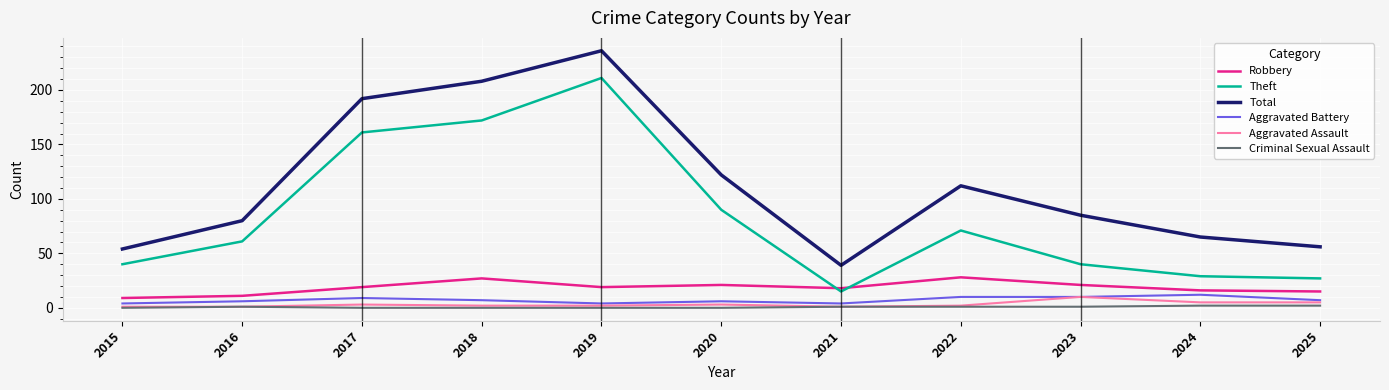

True or false: Theft and Aggravated Battery intersect in this chart.

False